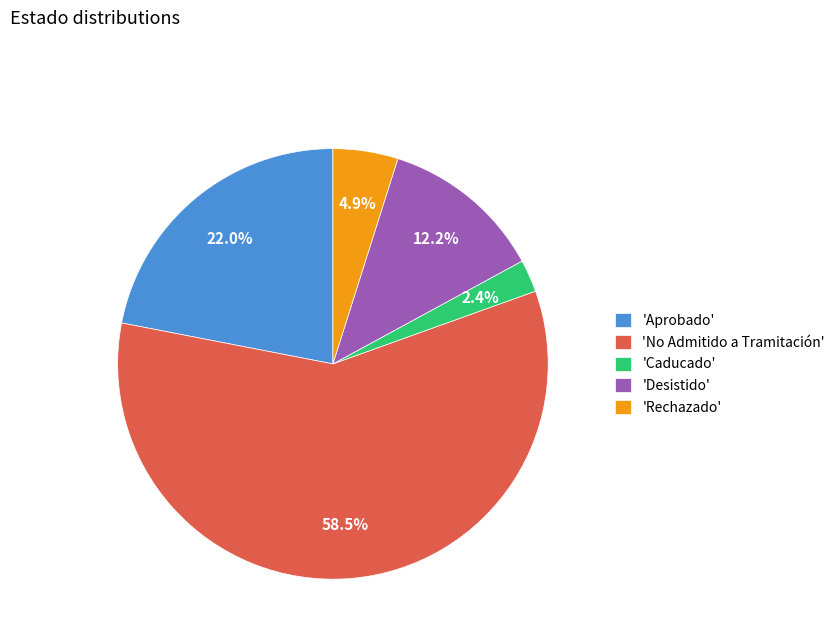

What is the ratio of the value at 'Aprobado' to the value at 'Rechazado'?

4.5